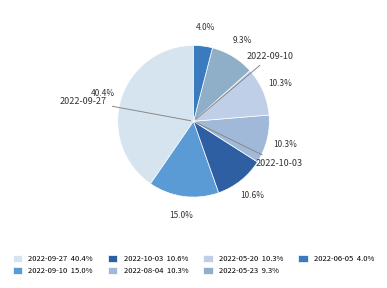

Rank the categories by value from lowest to highest.

2022-06-05, 2022-05-23, 2022-08-04, 2022-05-20, 2022-10-03, 2022-09-10, 2022-09-27